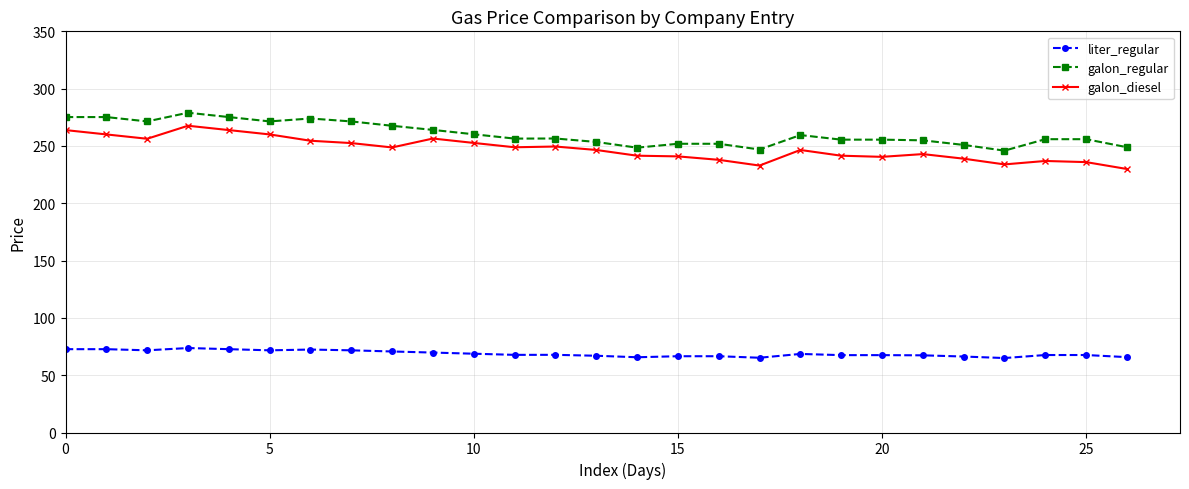

True or false: galon_regular and liter_regular intersect in this chart.

False